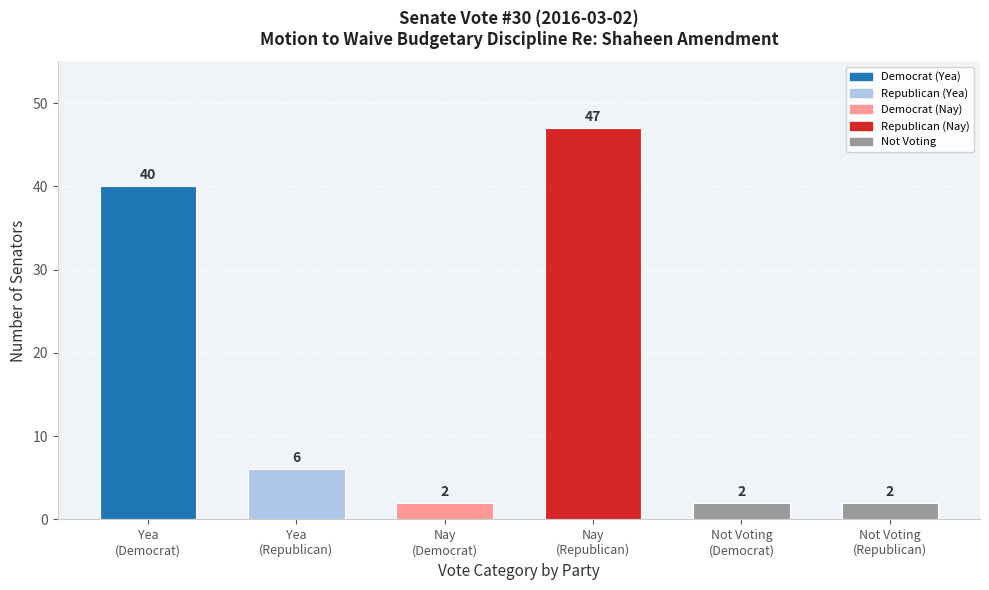

Reading left to right, transcribe all the data shown in this chart.

40	6	2	47	2	2